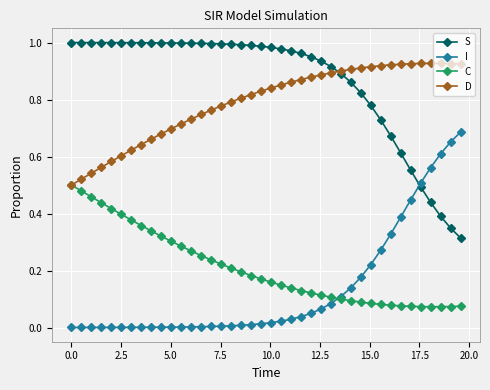

Rank the series by their maximum value, from highest to lowest.

S, D, I, C